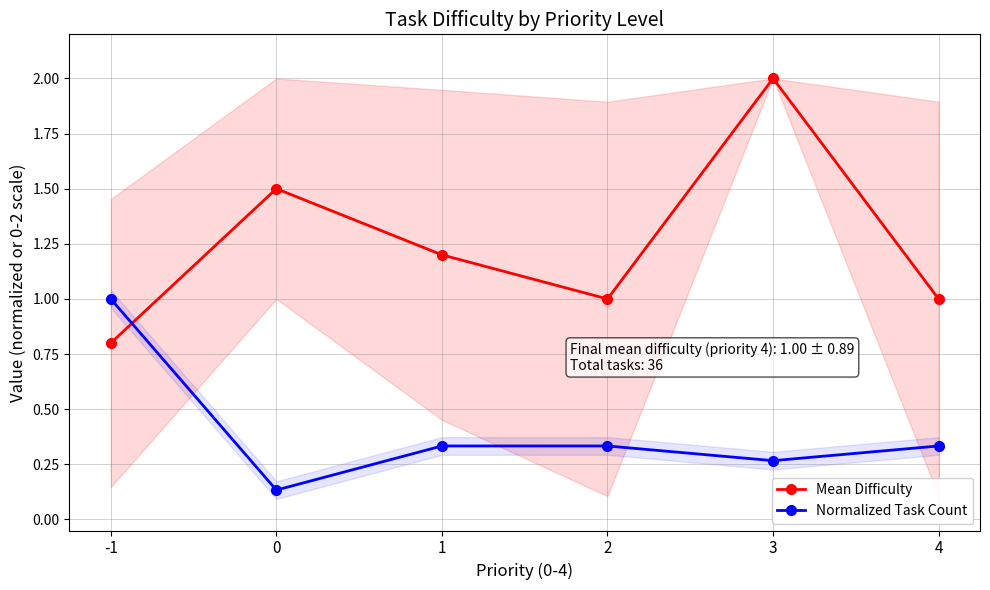

True or false: Normalized Task Count and Mean Difficulty cross at least once.

True